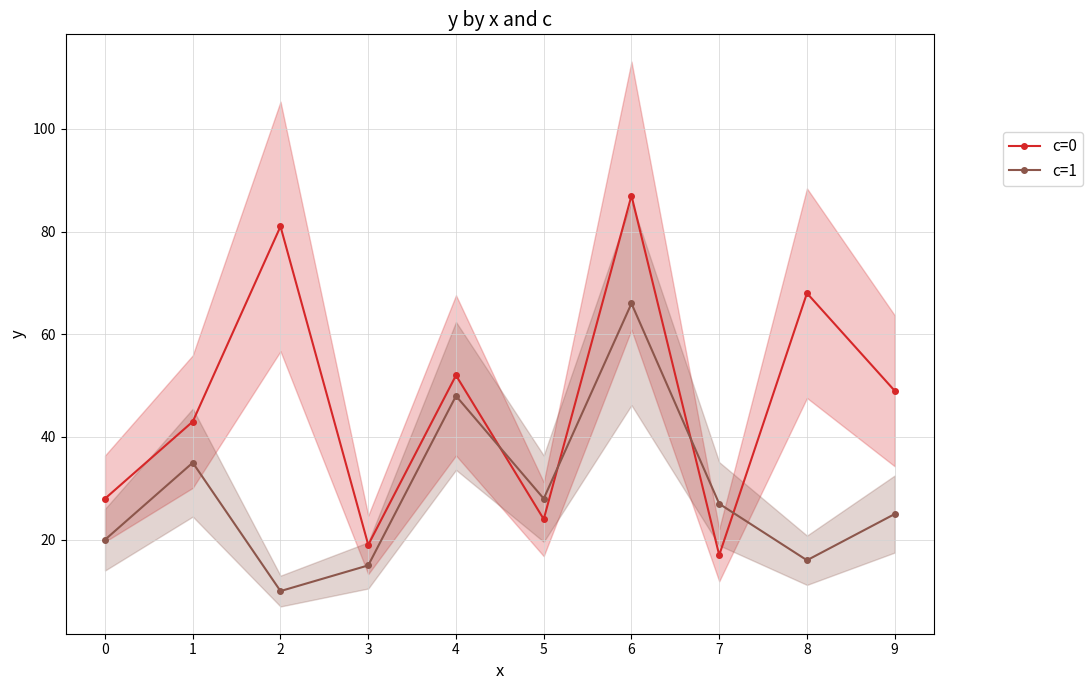

Where is the first local maximum for c=0?

2